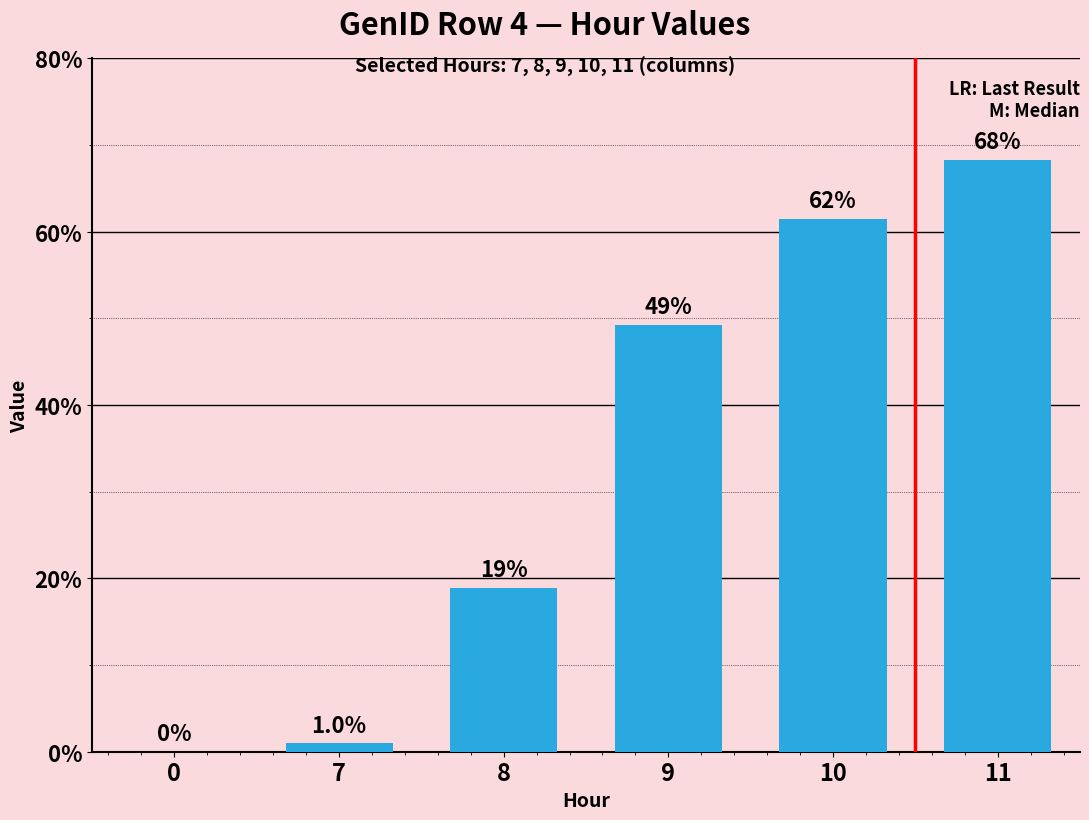

Which has a higher value, 11 or 8?

11